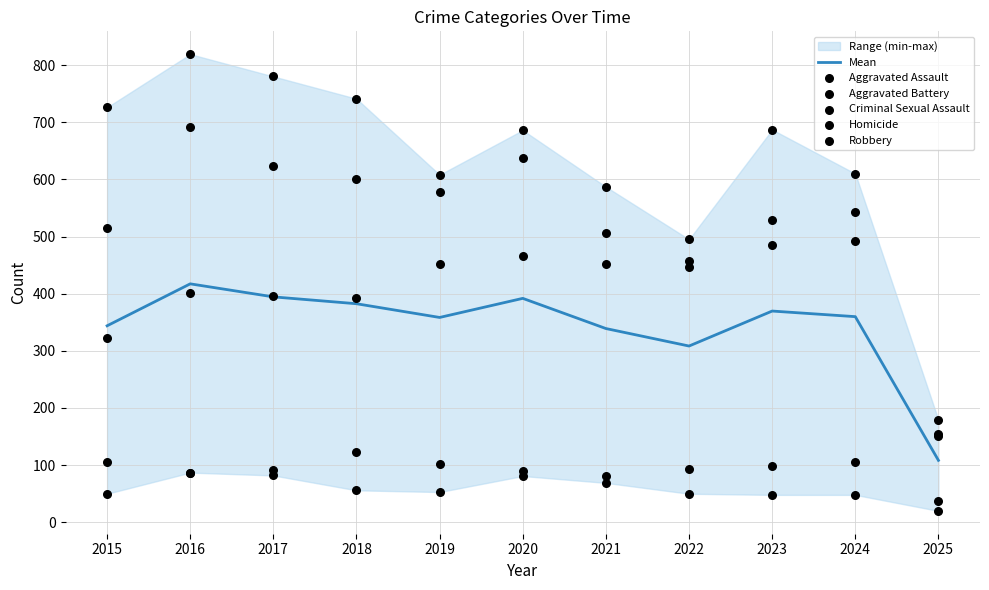

Which series has the largest total across all categories?

Robbery